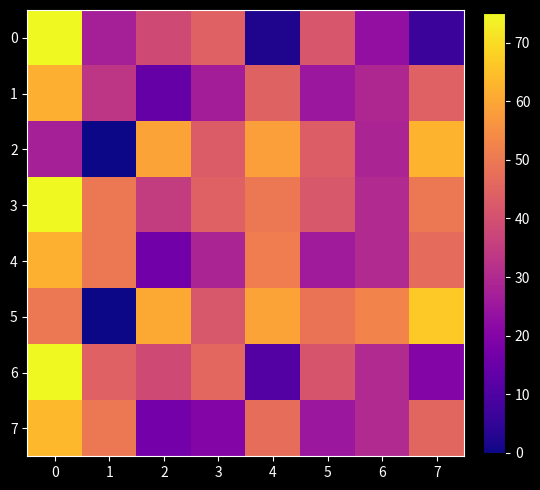

Rank the series by their maximum value, from highest to lowest.

0, 3, 6, 5, 7, 2, 4, 1